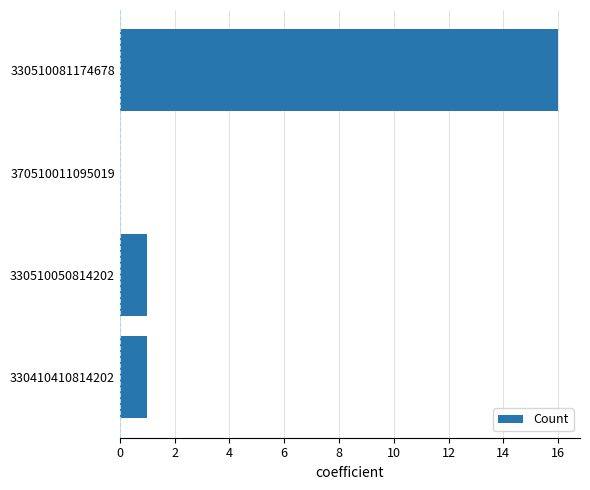

Reading bottom to top, what are all the values shown in this chart?

330410410814202=1	330510050814202=1	370510011095019=0	330510081174678=16